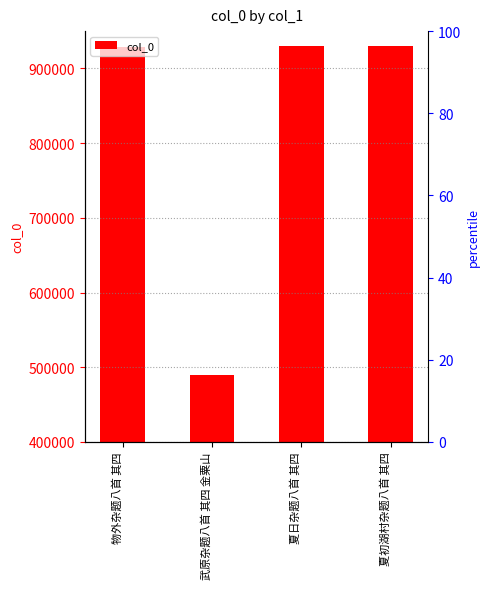

Approximately how many times larger is the value at 夏初湖村杂题八首 其四 compared to 武原杂题八首 其四 金粟山?

1.9